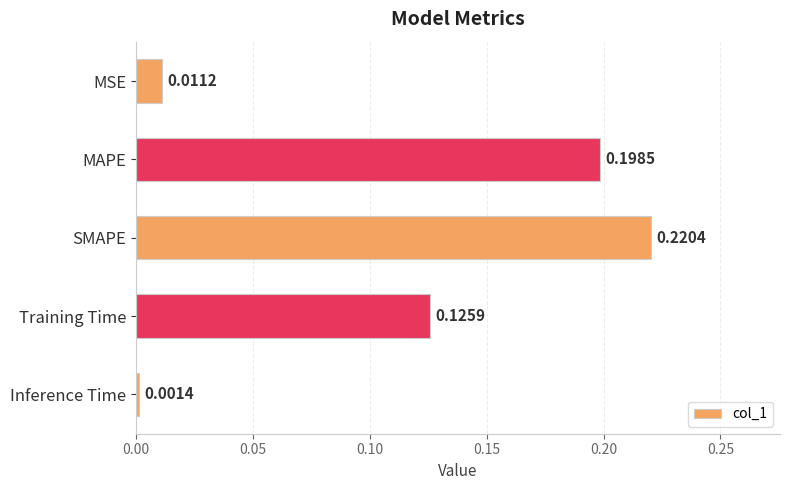

Rank the categories by value from highest to lowest.

SMAPE, MAPE, Training Time, MSE, Inference Time